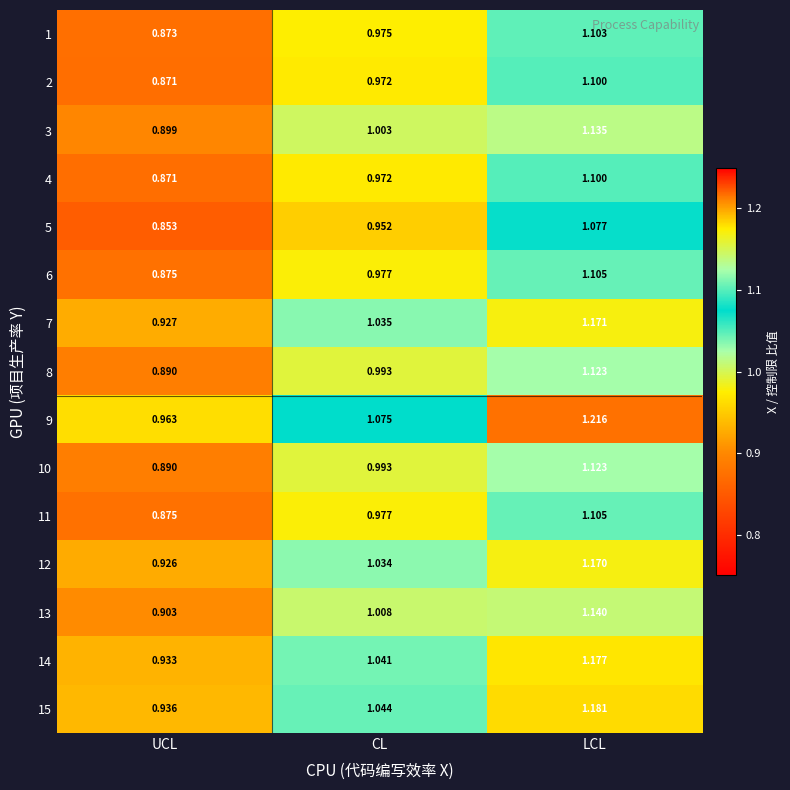

Which series has the largest range (max minus min)?

9